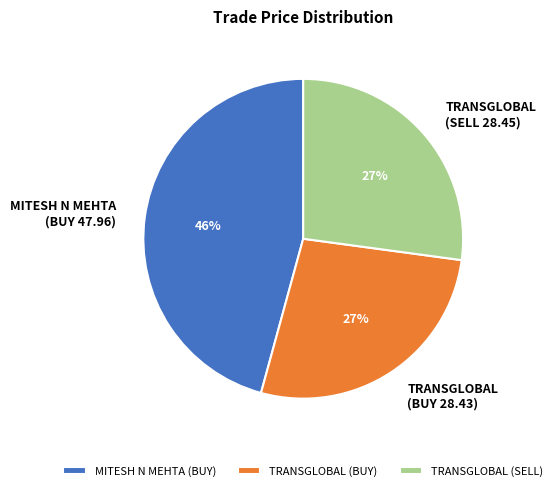

True or false: TRANSGLOBAL (BUY) accounts for 27% of the total.

True